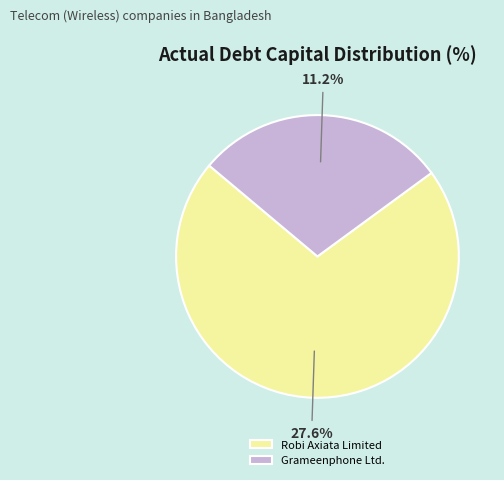

Count the number of slices in the pie.

2